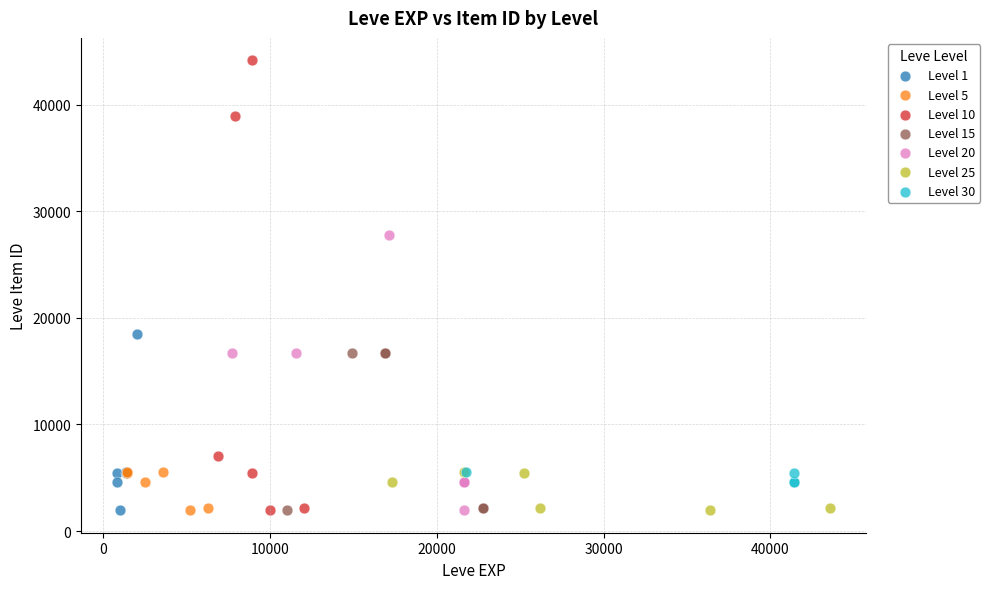

Which series has the largest Y range (max minus min)?

Level 10